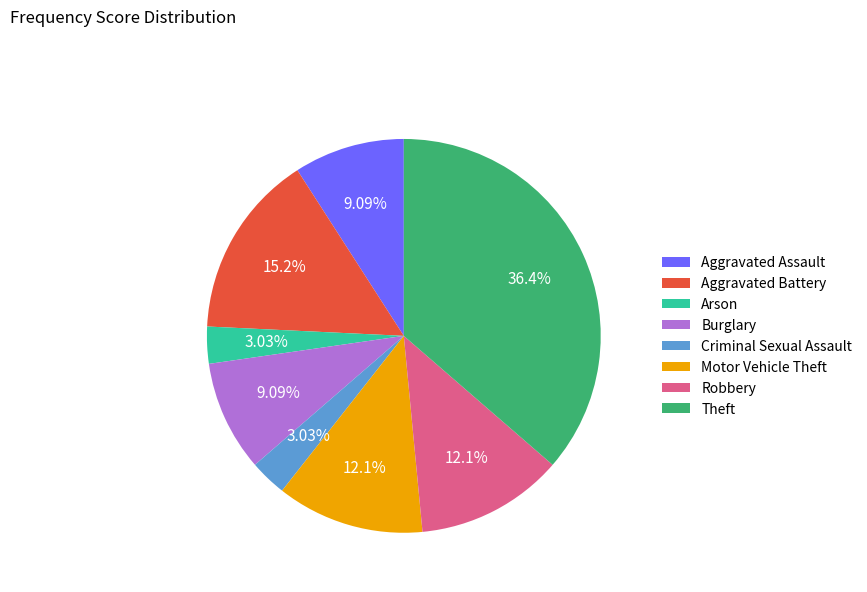

Which category has the biggest portion of the pie?

Theft